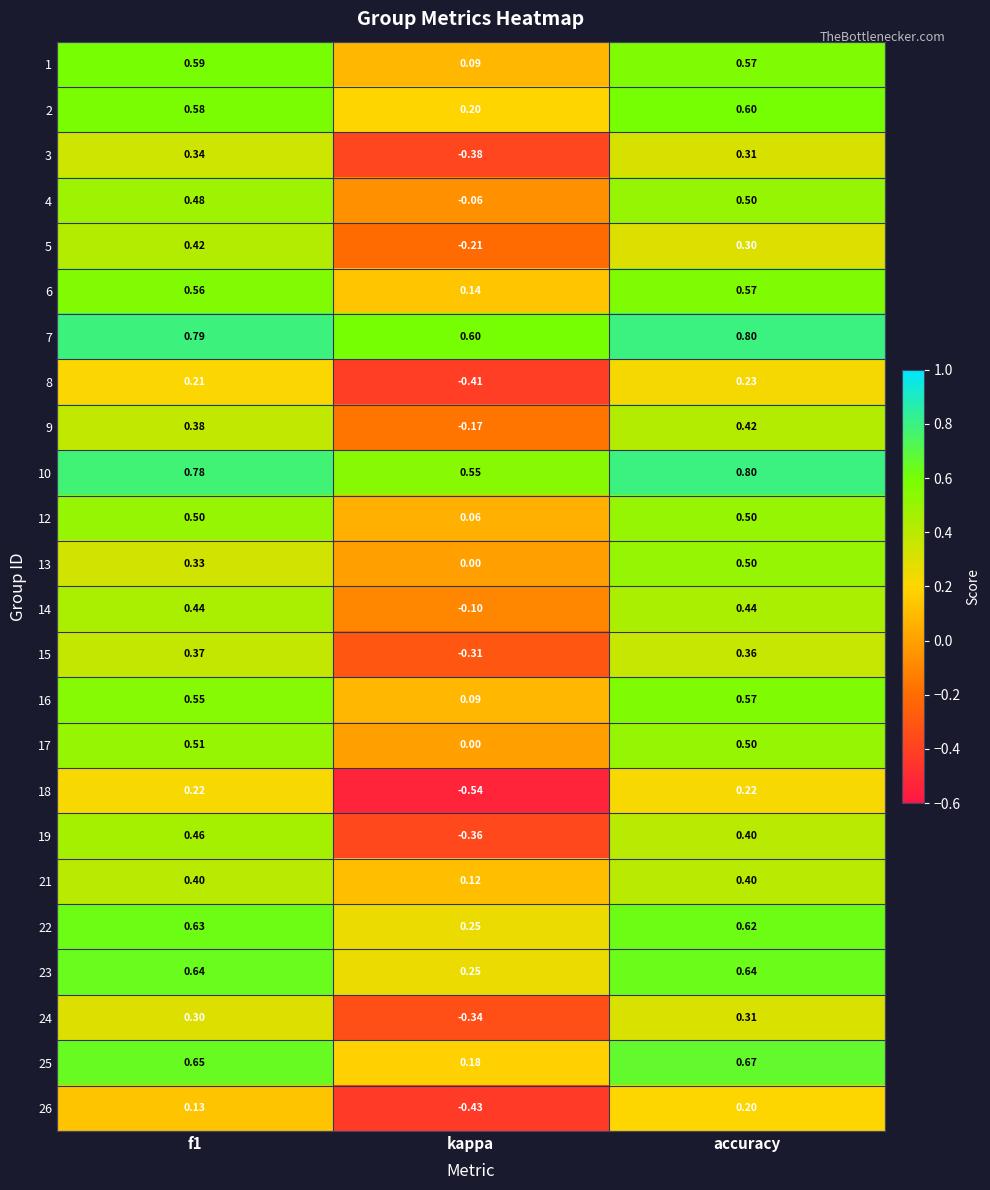

Which category has the highest value across all series?

accuracy